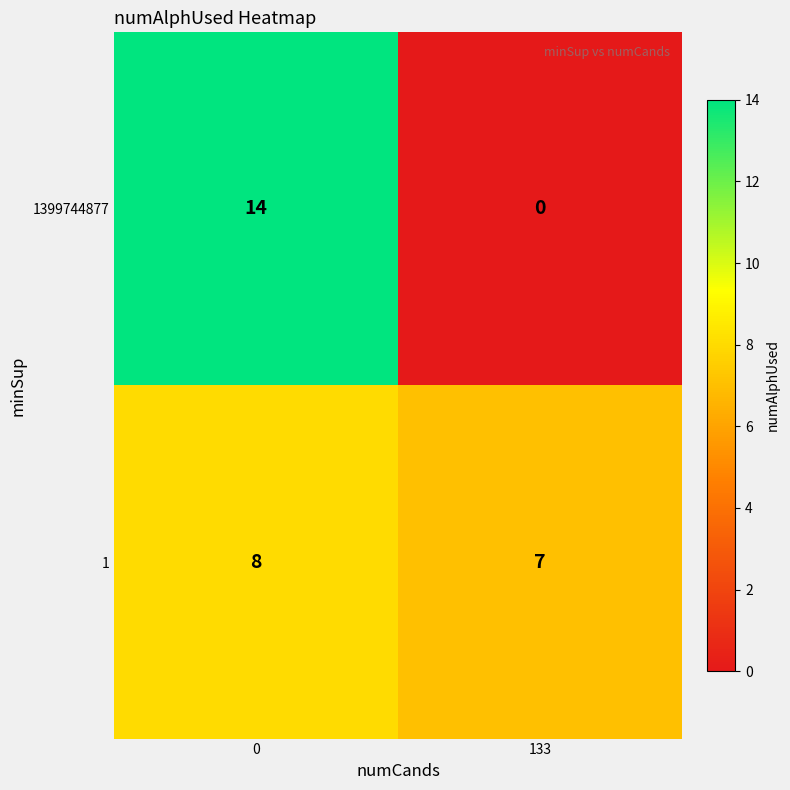

What is the sum of all 1399744877 values?

14